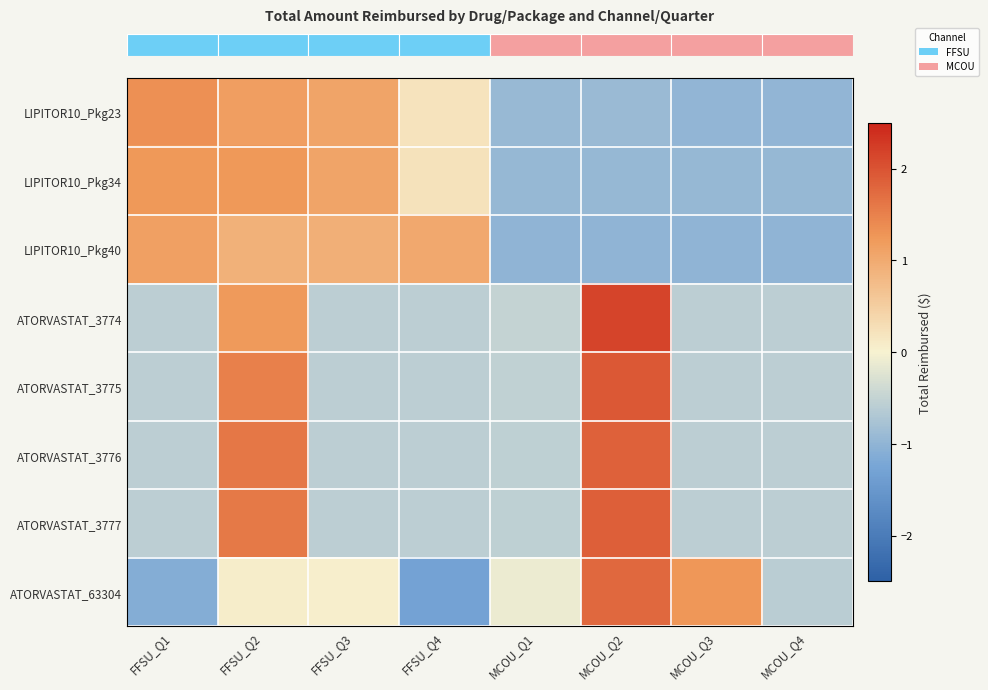

Reading left to right, list all the values displayed in this chart.

row_0: 1.3	1.2	1.1	0.2	-0.9	-0.9	-1.0	-1.0
row_1: 1.2	1.2	1.1	0.2	-1.0	-1.0	-1.0	-1.0
row_2: 1.1	0.9	0.9	1.0	-1.0	-1.0	-1.0	-1.0
row_3: -0.6	1.2	-0.6	-0.6	-0.5	2.2	-0.6	-0.6
row_4: -0.6	1.5	-0.6	-0.6	-0.5	1.9	-0.6	-0.6
row_5: -0.6	1.6	-0.6	-0.6	-0.5	1.8	-0.6	-0.6
row_6: -0.6	1.6	-0.6	-0.6	-0.6	1.9	-0.6	-0.6
row_7: -1.1	0.1	0.0	-1.3	-0.1	1.8	1.3	-0.6